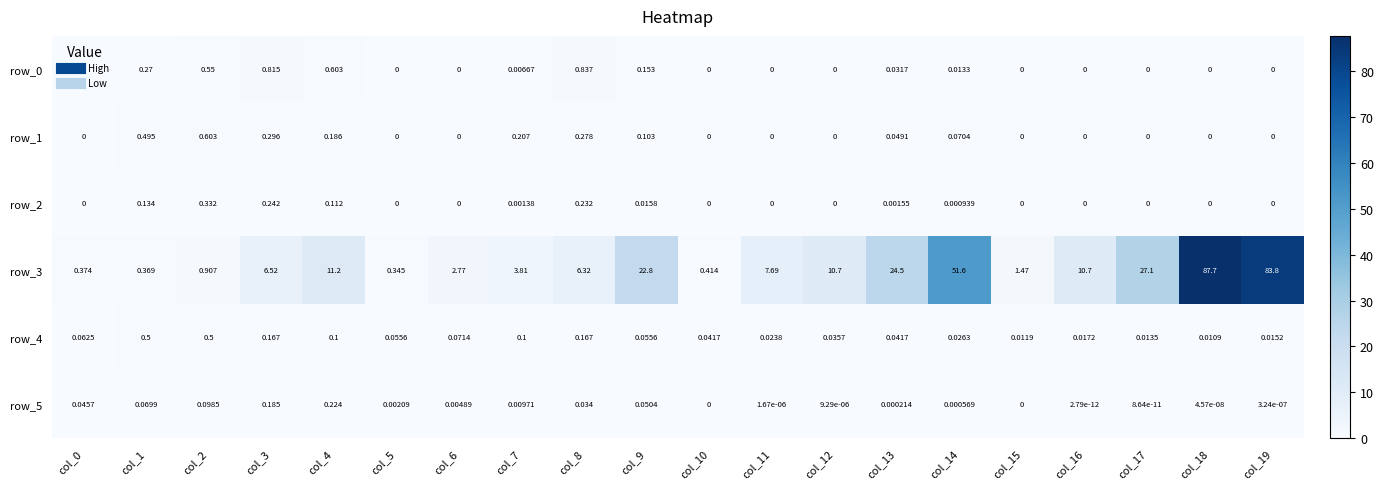

Reading right to left, transcribe all the data shown in this chart.

row_0: 0.0	0.0	0.0	0.0	0.0	0.0	0.0	0.0	0.0	0.0	0.2	0.8	0.0	0.0	0.0	0.6	0.8	0.6	0.3	0.0
row_1: 0.0	0.0	0.0	0.0	0.0	0.1	0.0	0.0	0.0	0.0	0.1	0.3	0.2	0.0	0.0	0.2	0.3	0.6	0.5	0.0
row_2: 0.0	0.0	0.0	0.0	0.0	0.0	0.0	0.0	0.0	0.0	0.0	0.2	0.0	0.0	0.0	0.1	0.2	0.3	0.1	0.0
row_3: 83.8	87.7	27.1	10.7	1.5	51.6	24.5	10.7	7.7	0.4	22.8	6.3	3.8	2.8	0.3	11.2	6.5	0.9	0.4	0.4
row_4: 0.0	0.0	0.0	0.0	0.0	0.0	0.0	0.0	0.0	0.0	0.1	0.2	0.1	0.1	0.1	0.1	0.2	0.5	0.5	0.1
row_5: 0.0	0.0	0.0	0.0	0.0	0.0	0.0	0.0	0.0	0.0	0.1	0.0	0.0	0.0	0.0	0.2	0.2	0.1	0.1	0.0